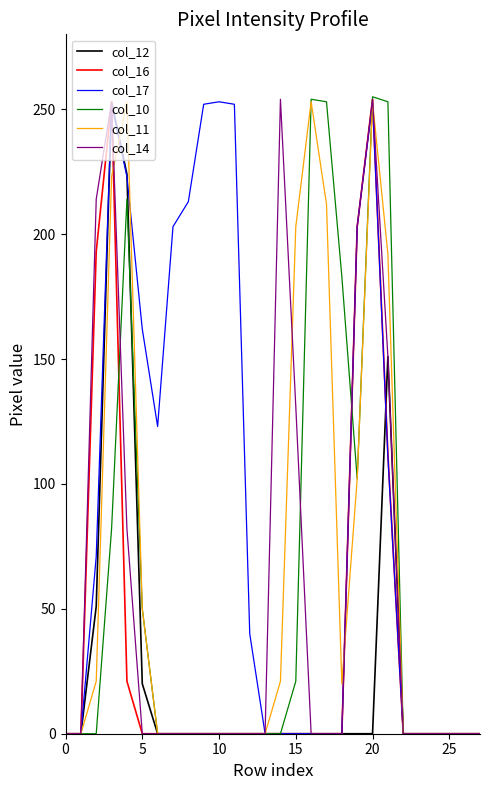

True or false: col_11 has more than 2 interior local peaks.

True